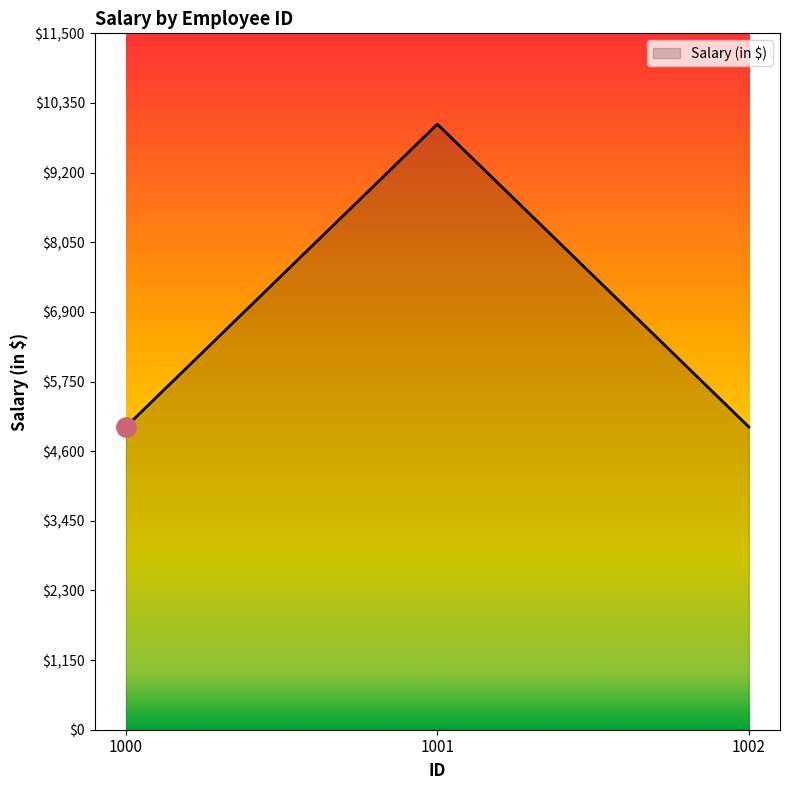

Count the number of values greater than 5000.

1